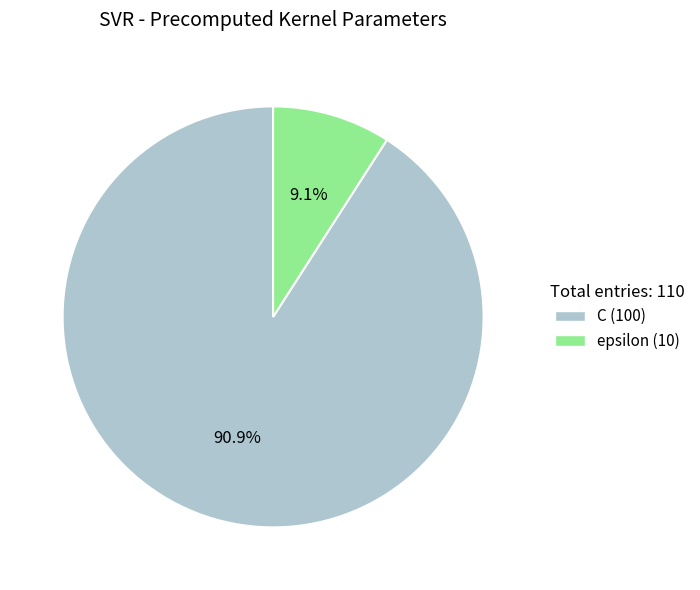

Between epsilon and C, which is larger?

C